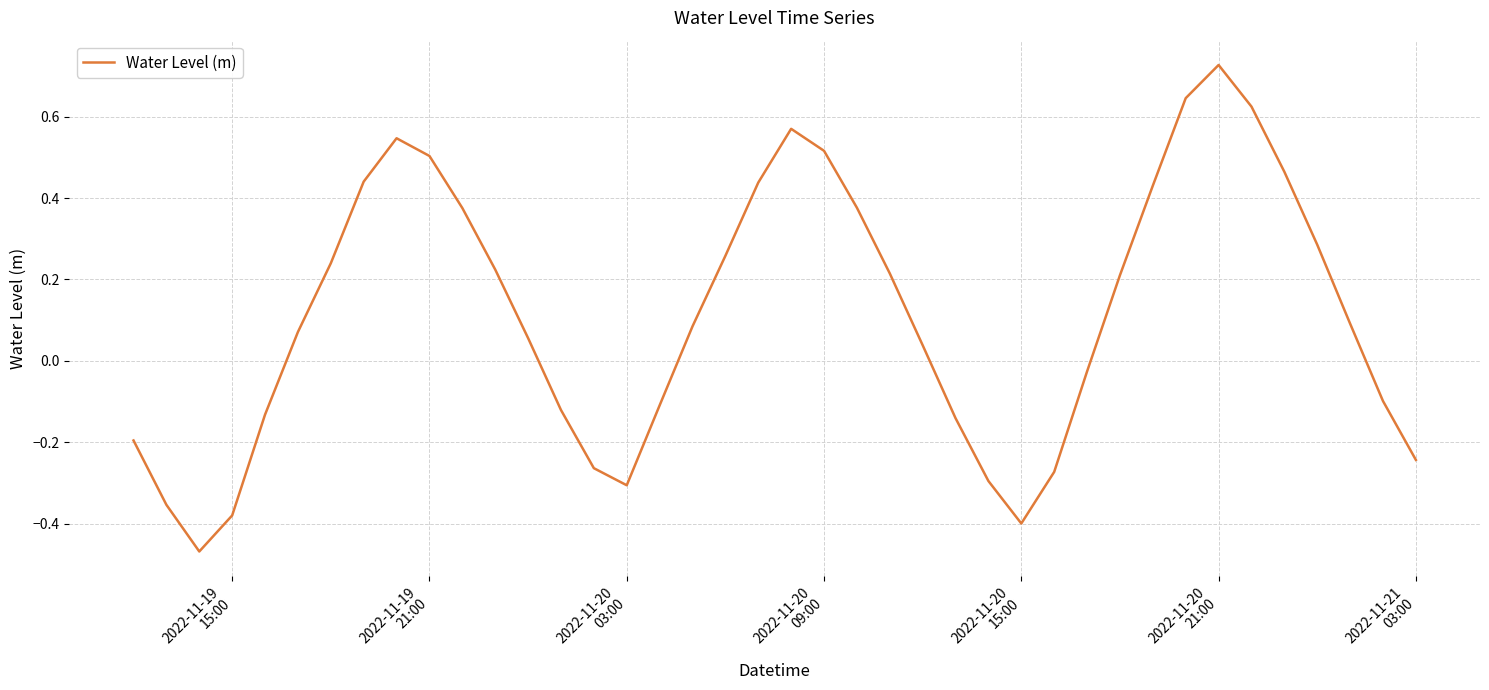

What is the difference between the maximum and minimum values?

1.2